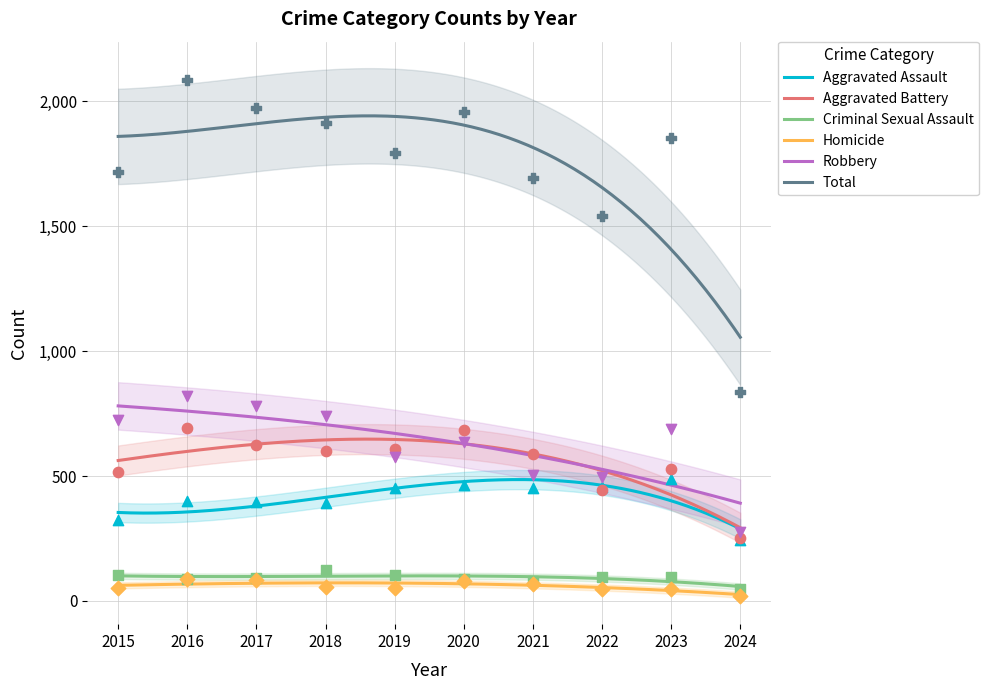

What are all the series names shown in the legend?

Aggravated Assault, Aggravated Battery, Criminal Sexual Assault, Homicide, Robbery, Total